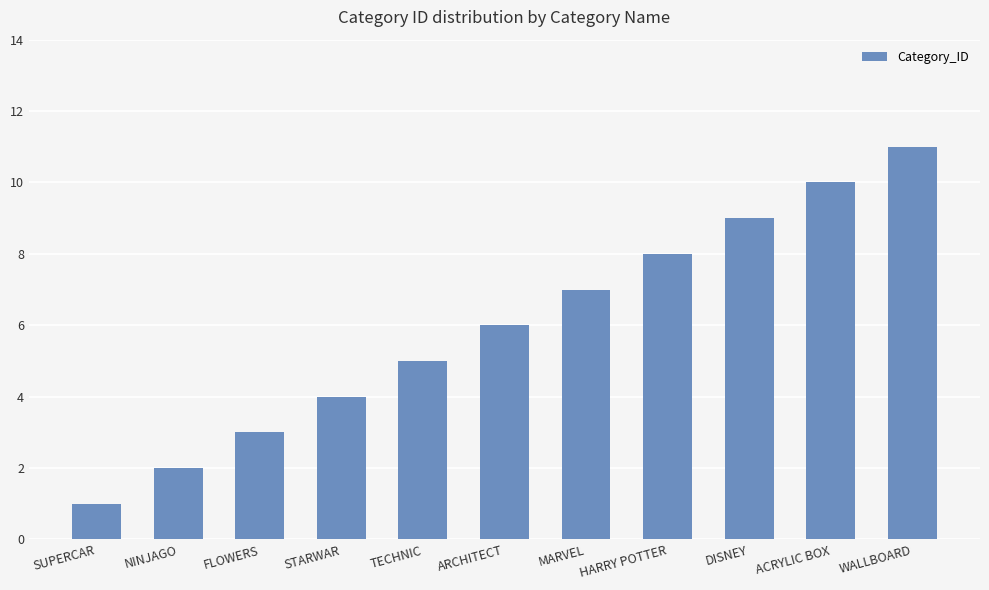

At which label is the value closest to 6?

ARCHITECT